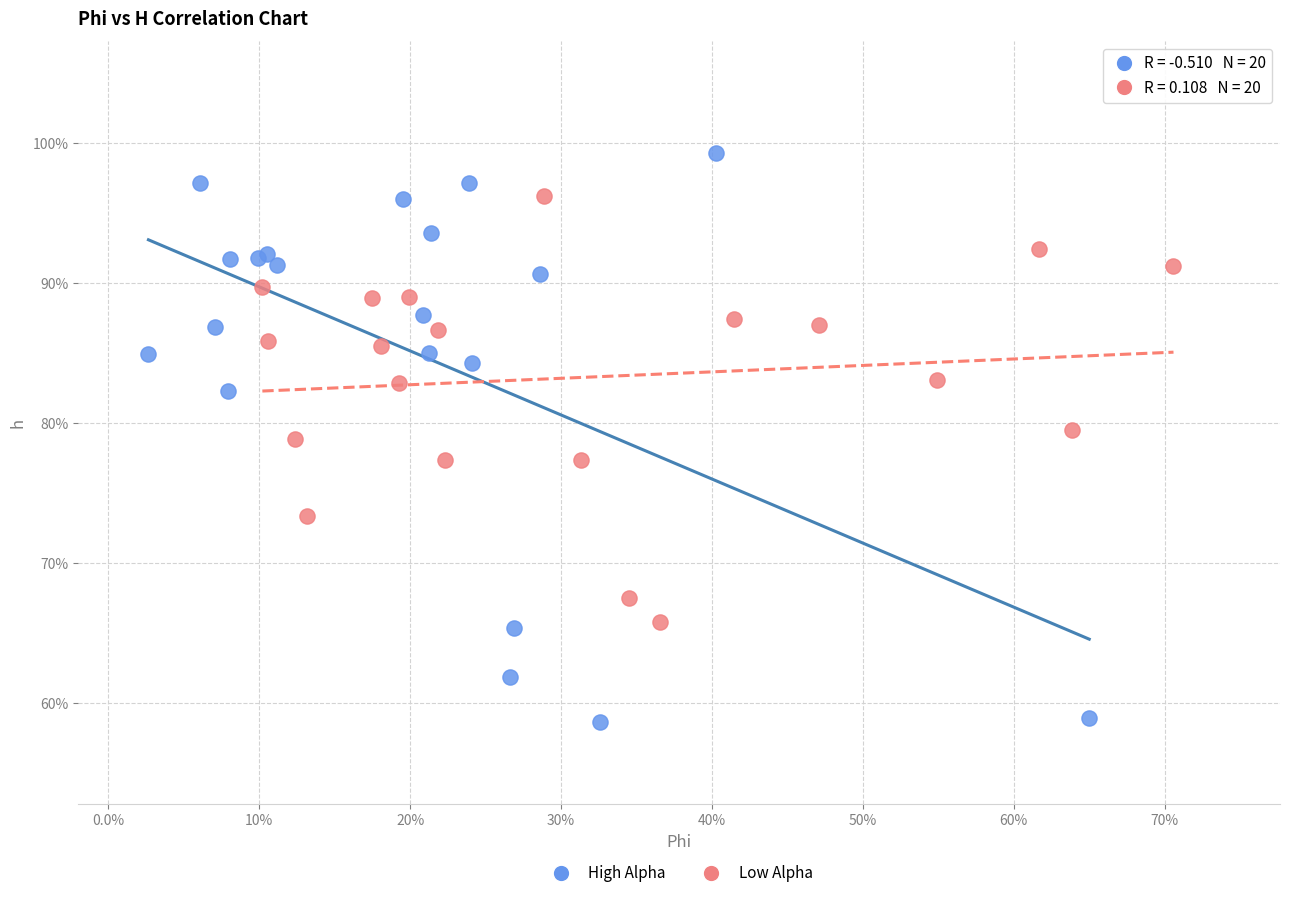

Which series contains the lowest Y value?

High Alpha